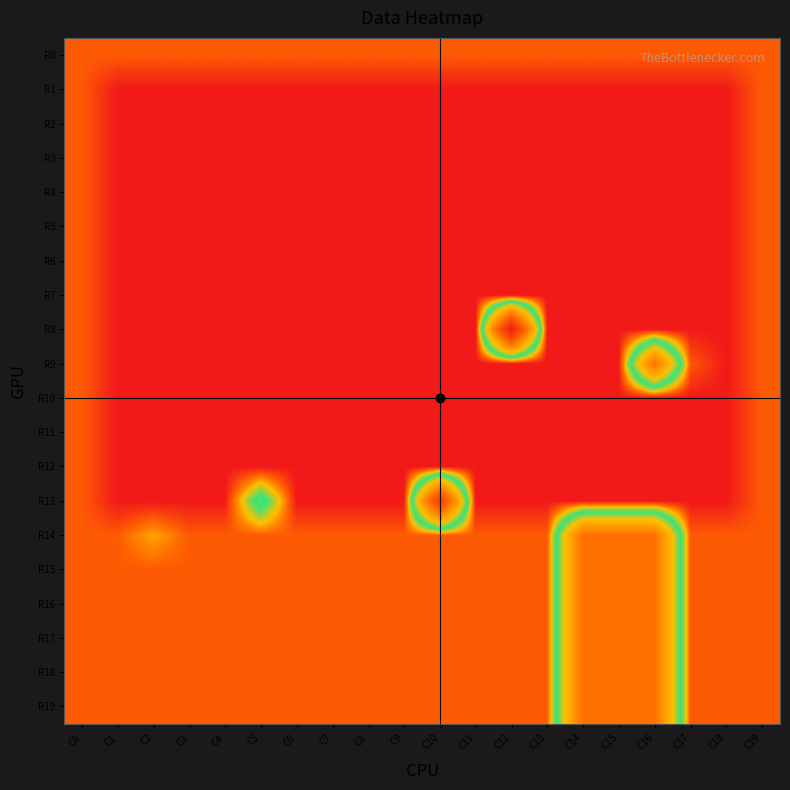

Which series changed the most between C12 and C19?

R8